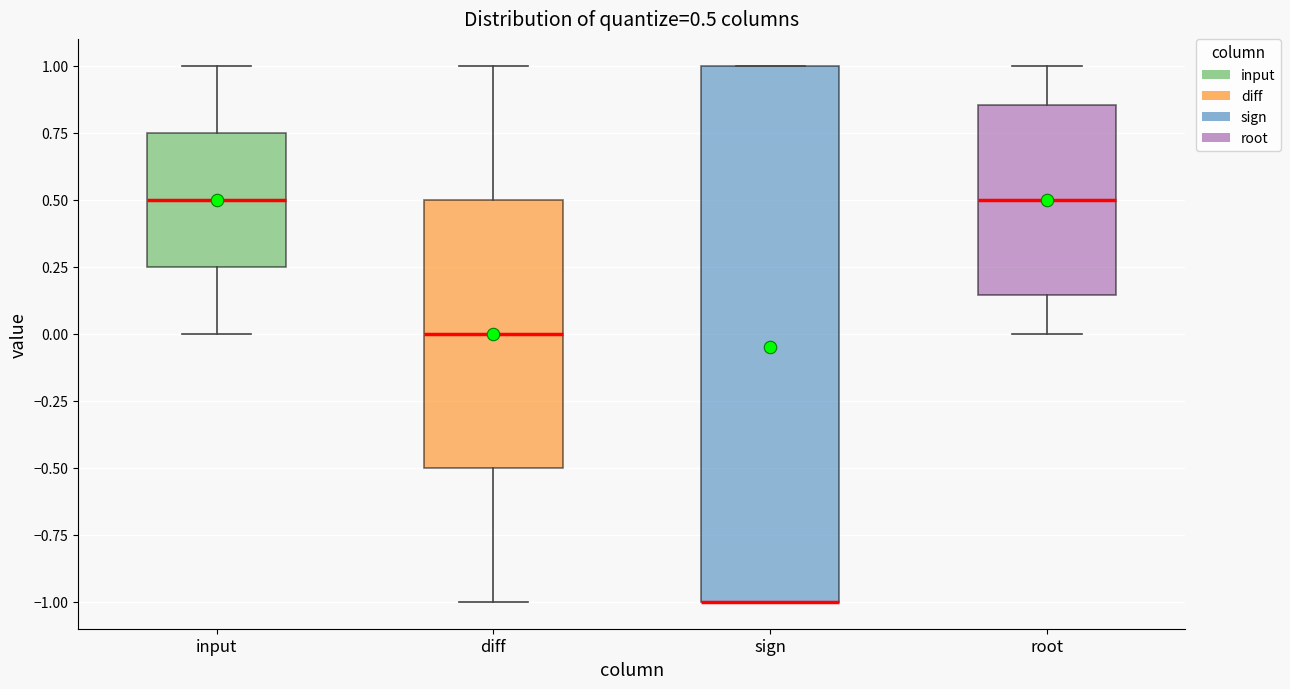

Comparing the boxes themselves (not the whiskers), which one is the tallest?

sign